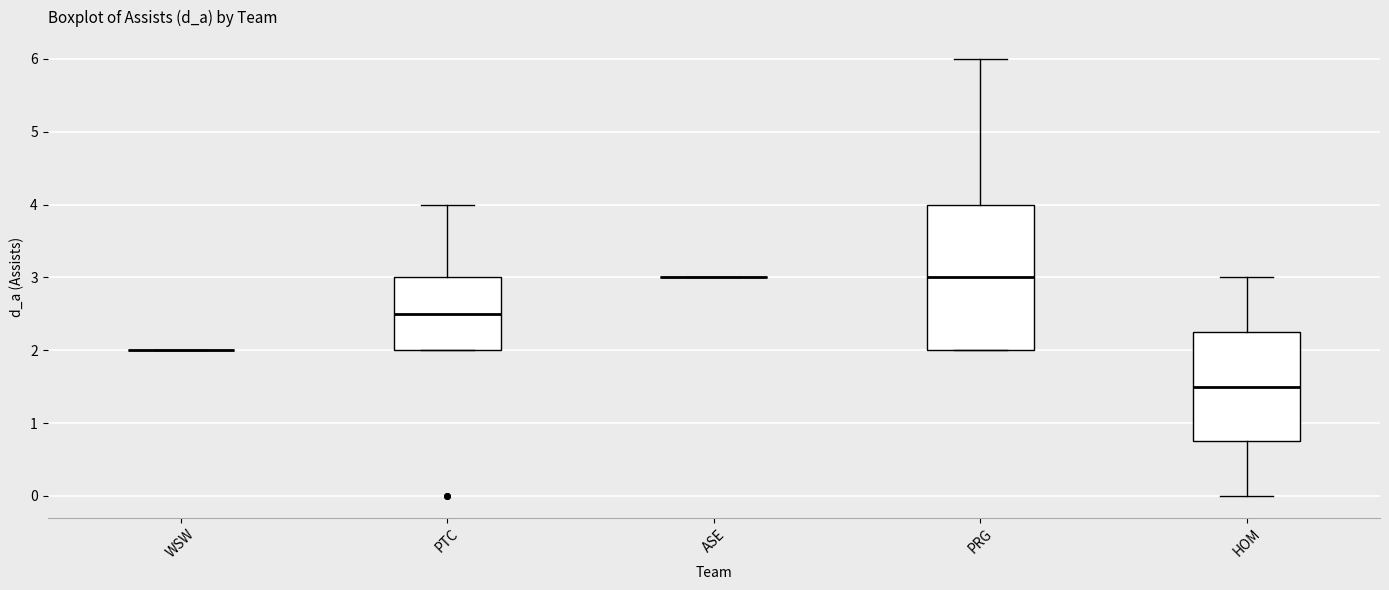

Which box is the tallest, from its lower edge to its upper edge?

PRG